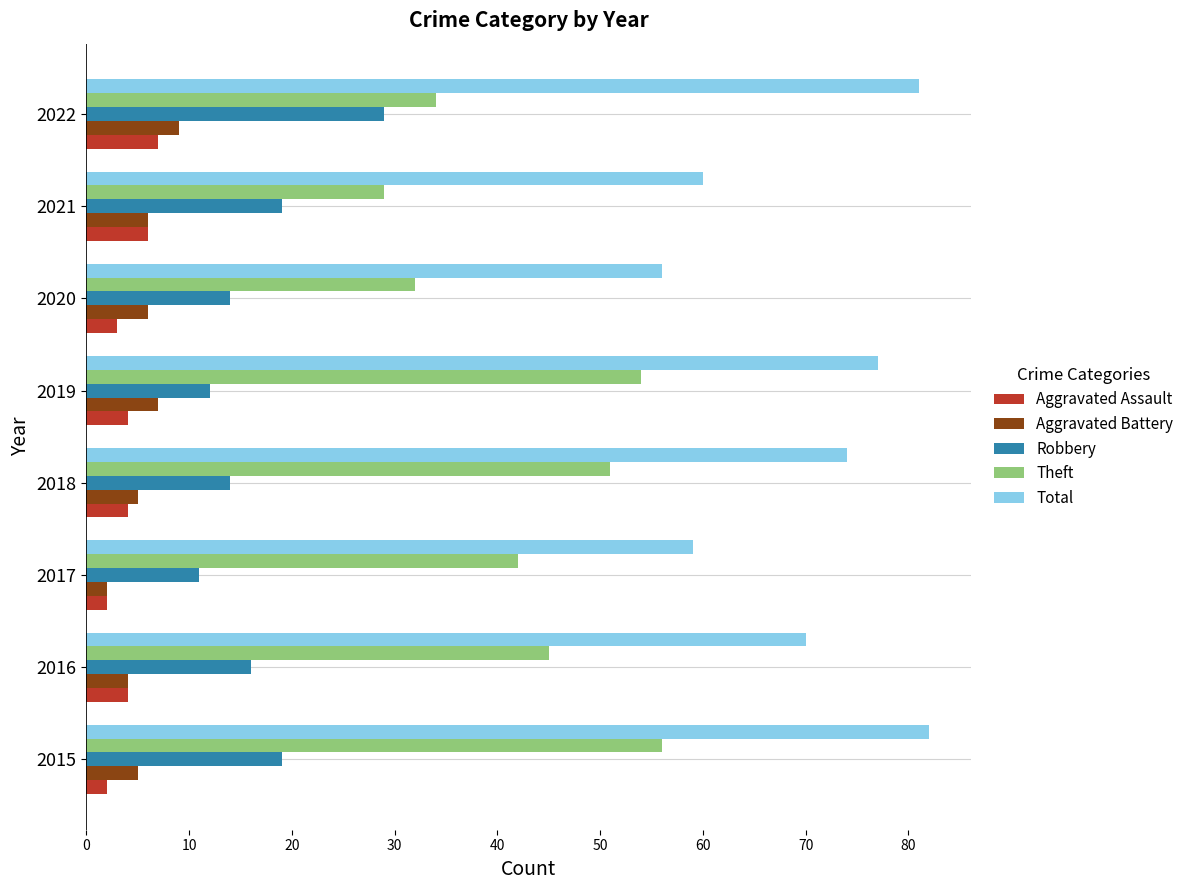

True or false: Total has a value of 77 at 2019.

True